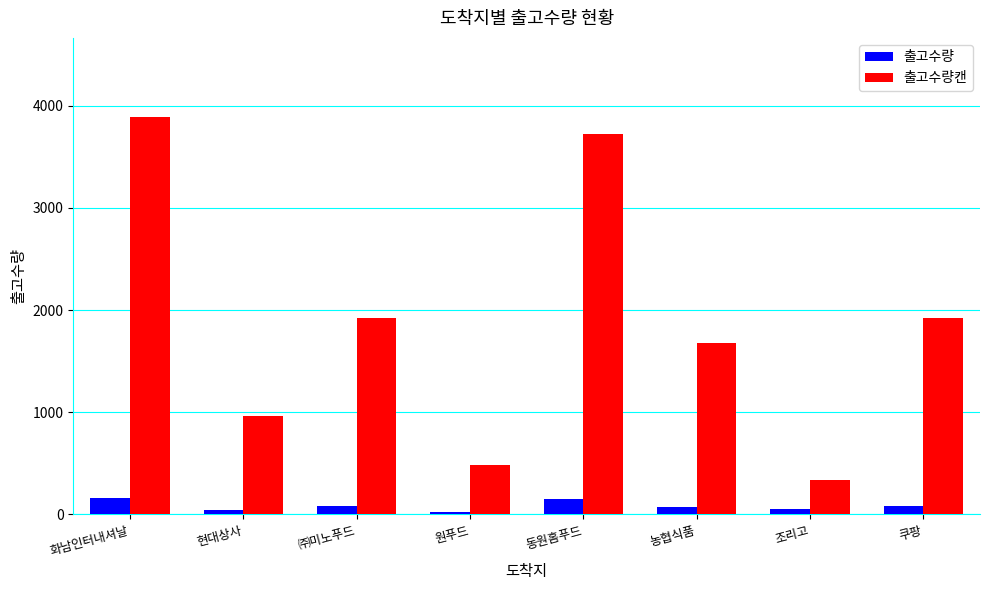

The 출고수량캔 series shows 987 at ㈜미노푸드. True or false?

False